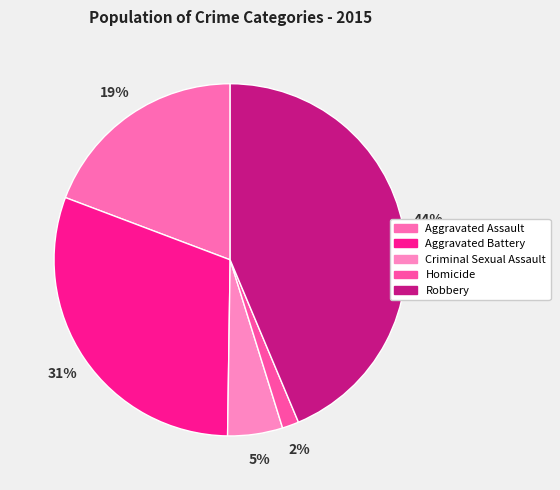

To the nearest percent, what percentage of the pie is Homicide?

2%